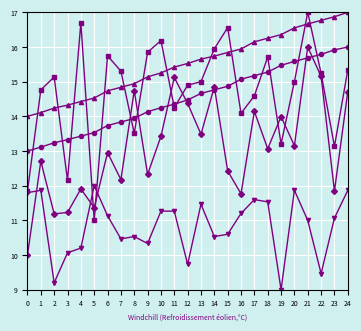

What is the total value across all series at 11?

70.4